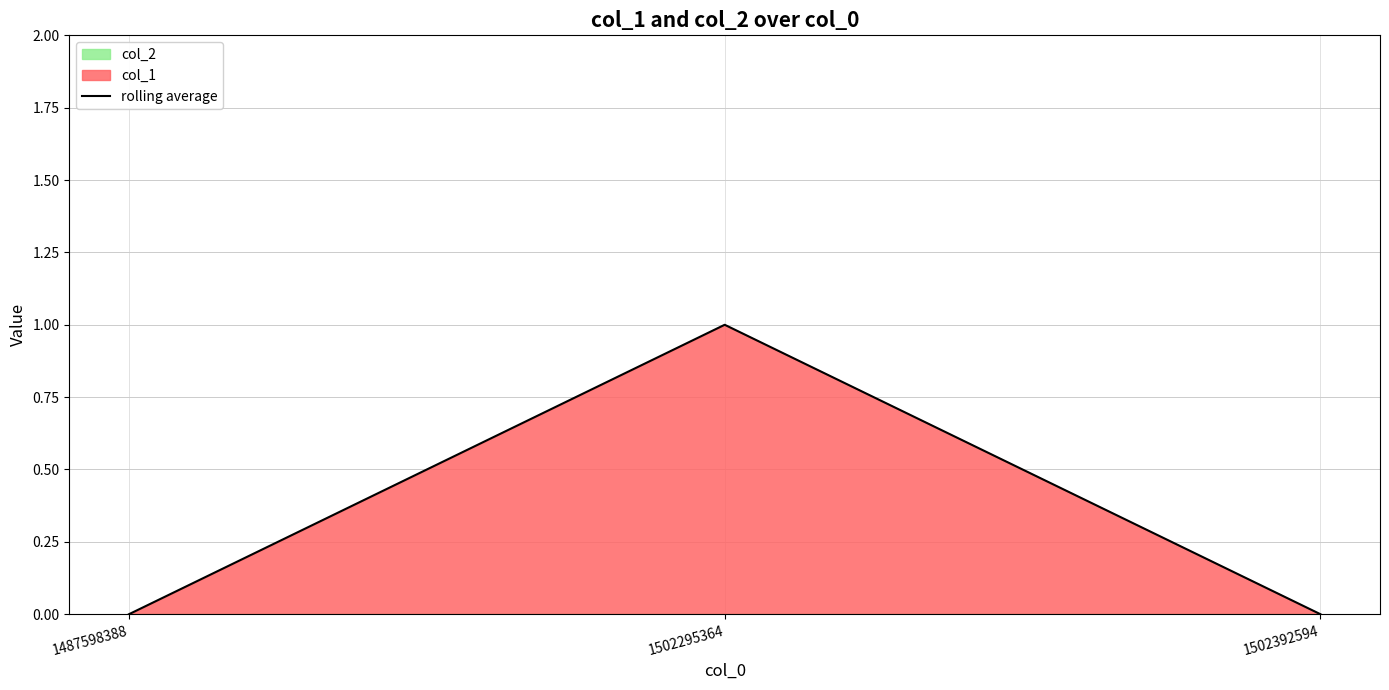

True or false: the data shows 0 at 1502392594.

True